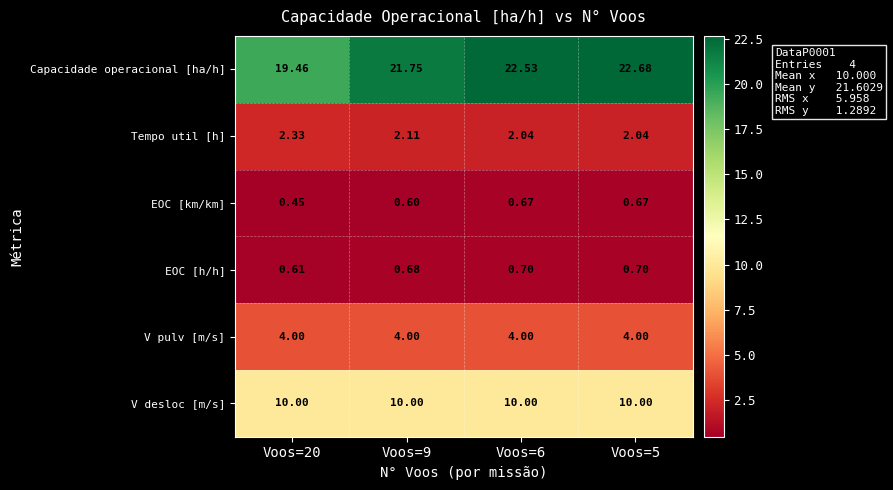

Which series has the largest total across all categories?

Capacidade operacional [ha/h]